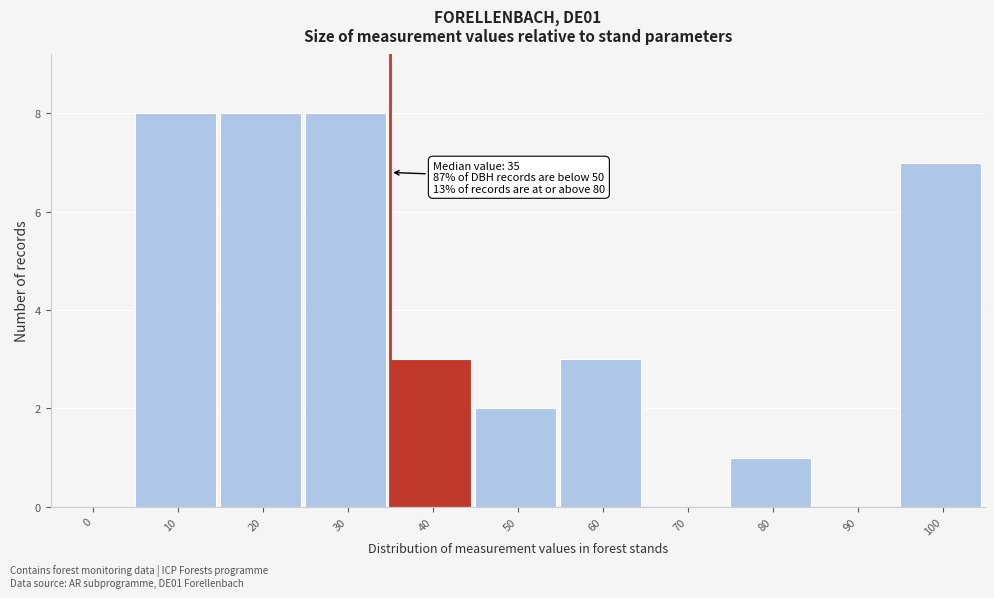

Reading left to right, list all the values displayed in this chart.

0=0	10=8	20=8	30=8	40=3	50=2	60=3	70=0	80=1	90=0	100=7